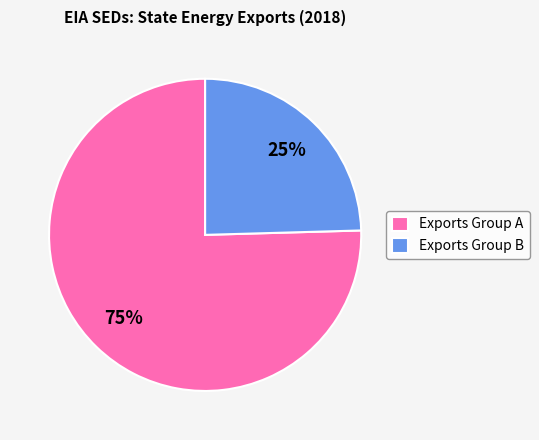

Do Exports Group A and Exports Group B together represent more than half of the pie?

Yes